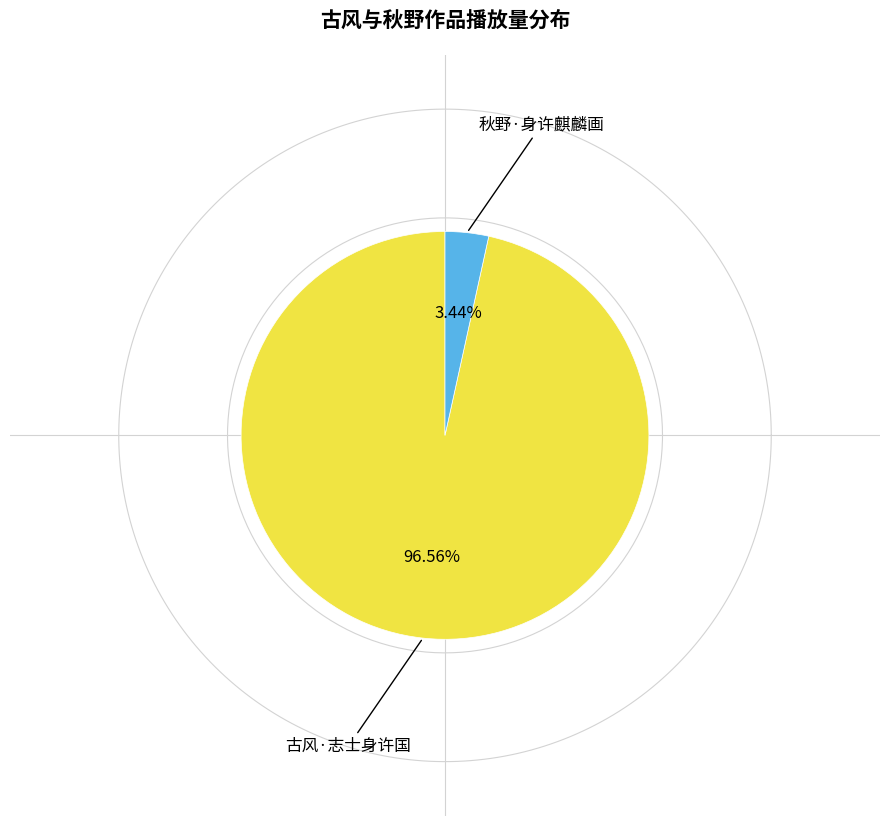

What percentage is the 古风·志士身许国 slice, to the nearest percent?

97%